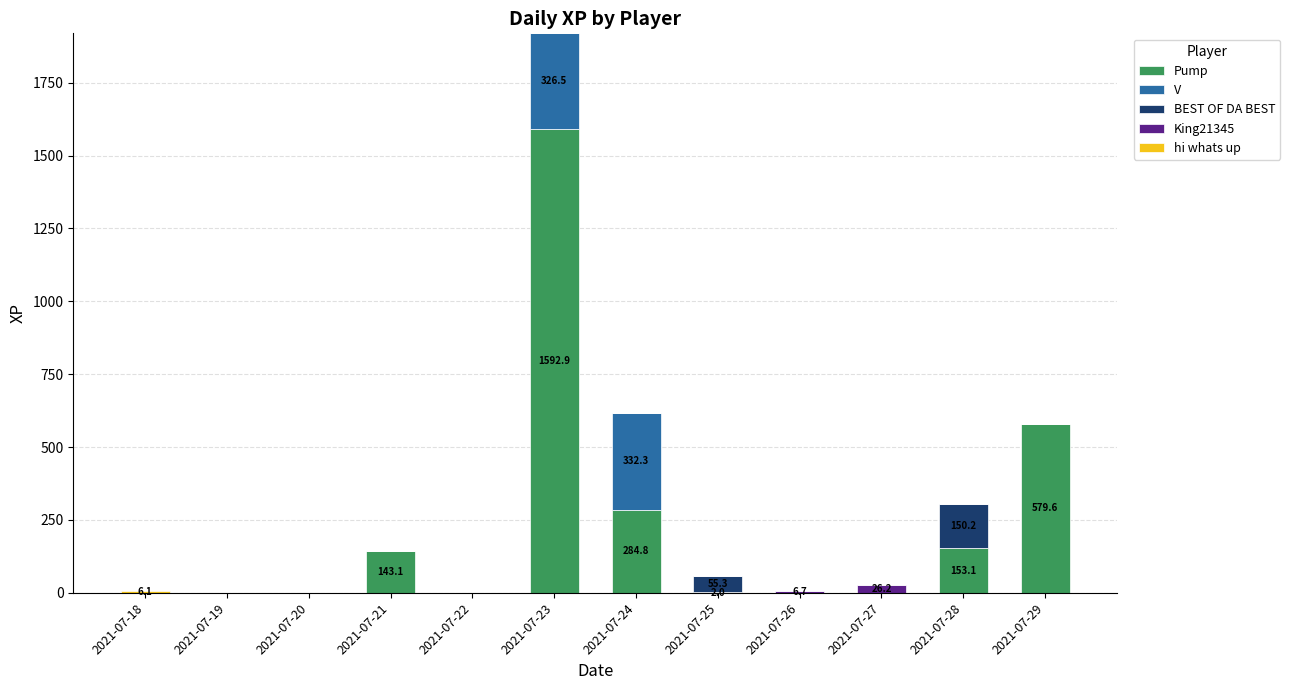

What is the total value across all series at 2021-07-21?

143.1